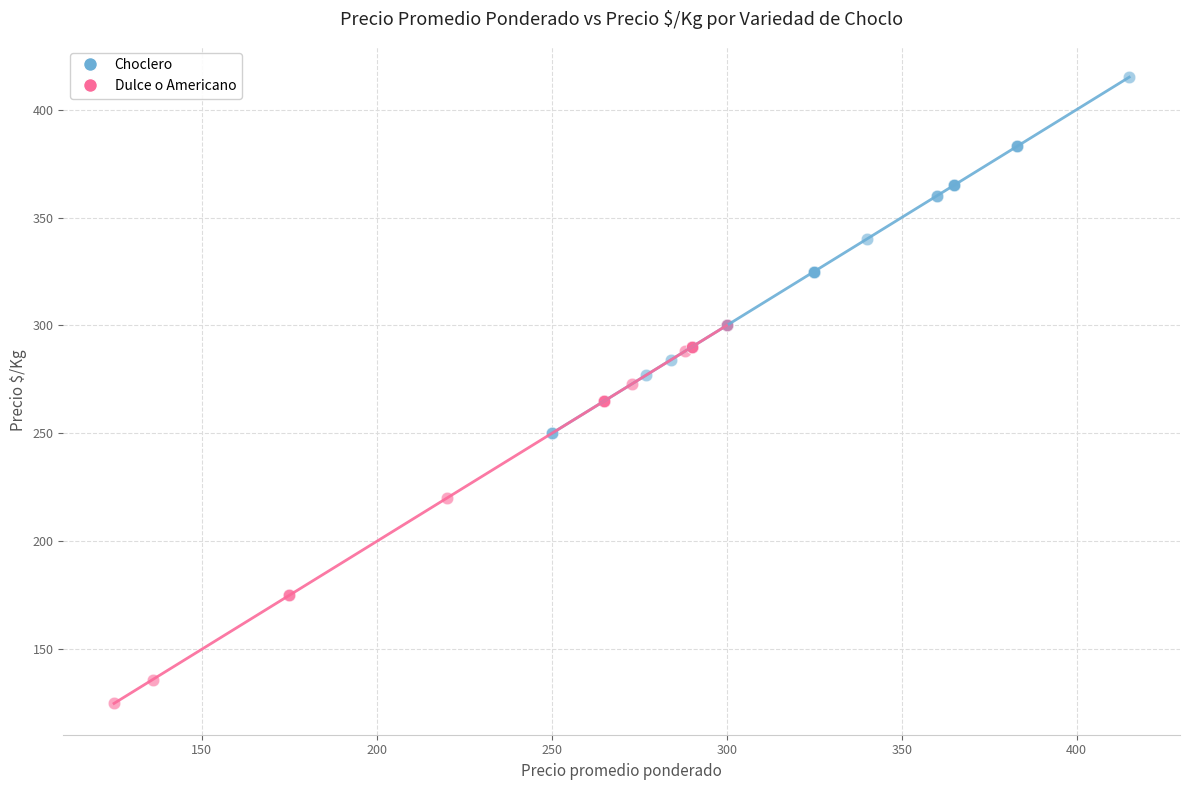

Which series contains the lowest Y value?

Dulce o Americano